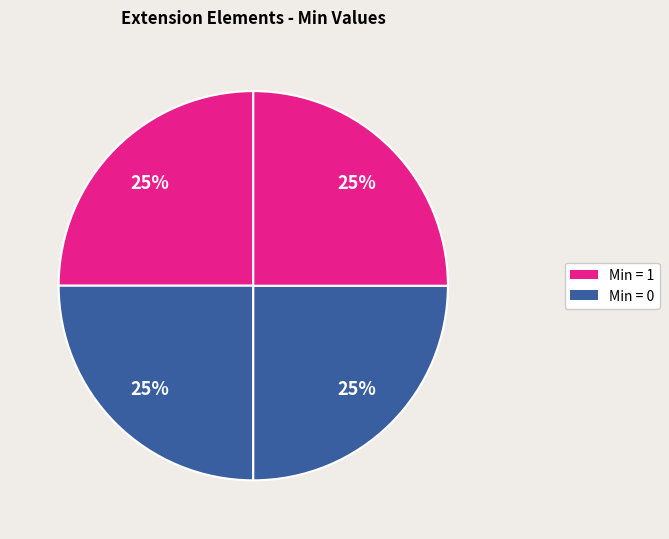

How many slices are in this pie chart?

4